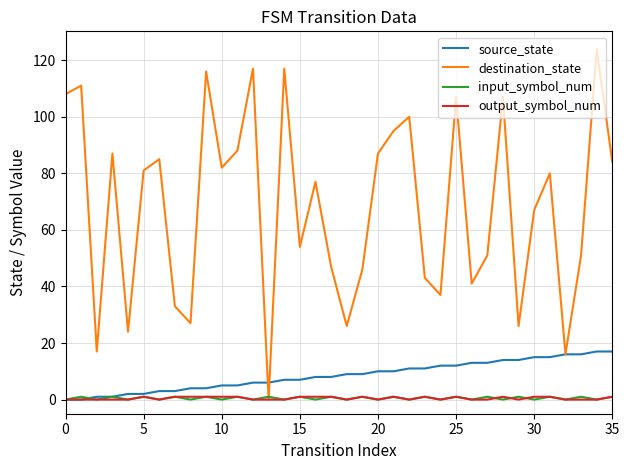

Which series has the largest total across all categories?

destination_state